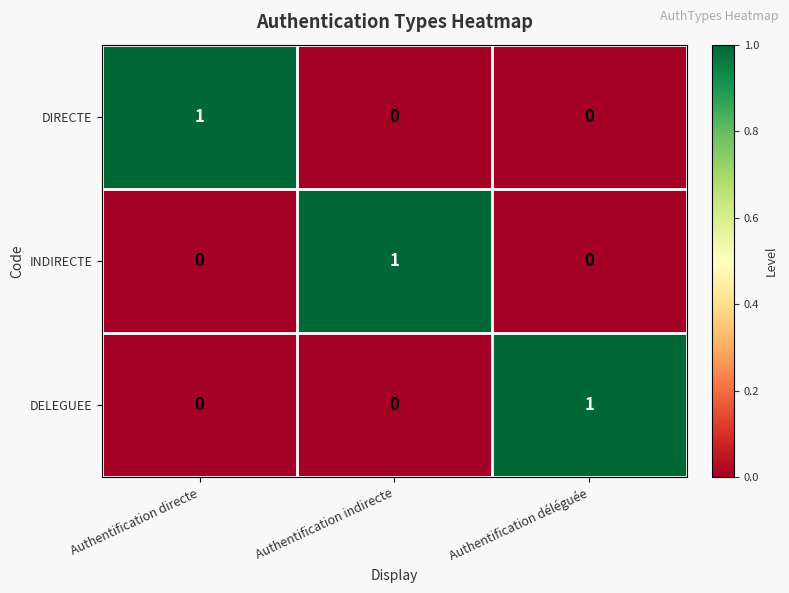

The value of INDIRECTE at Authentification directe is 0. True or false?

True